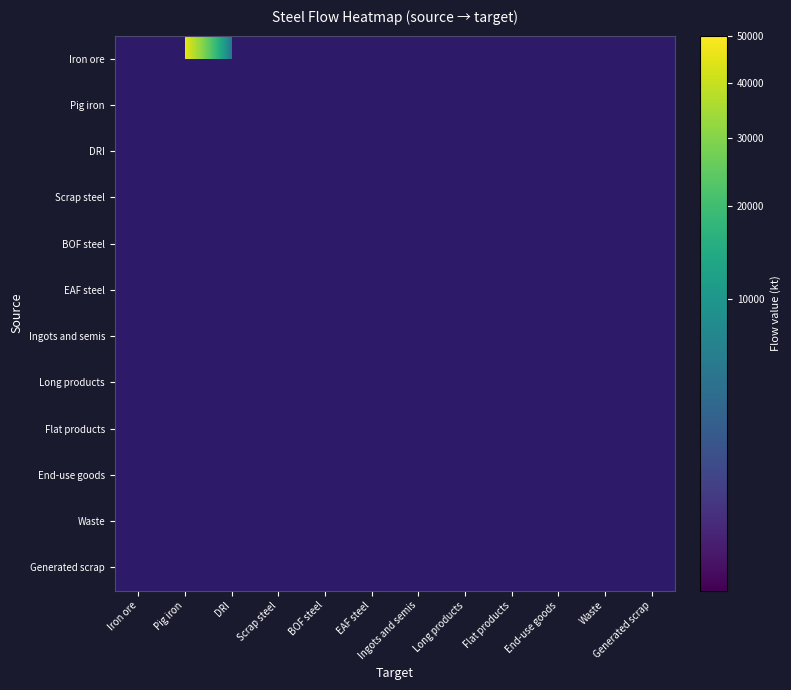

Which has a higher value, Scrap steel or BOF steel?

Scrap steel